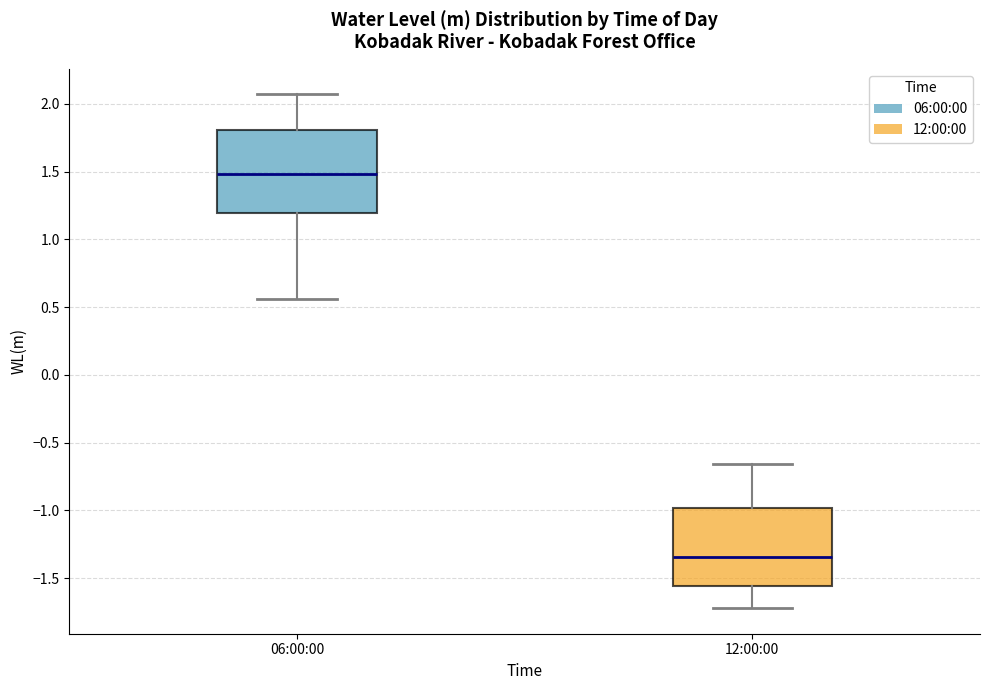

Reading left to right, read every box against the y-axis: the position of its median line, the range the box covers, and the ends of its whiskers. The values are not printed on the chart, so give them approximately, as read against the axis.

06:00:00: median 1.50, box 1.20 to 1.80, whiskers 0.55 to 2.05
12:00:00: median -1.35, box -1.55 to -1.00, whiskers -1.70 to -0.65